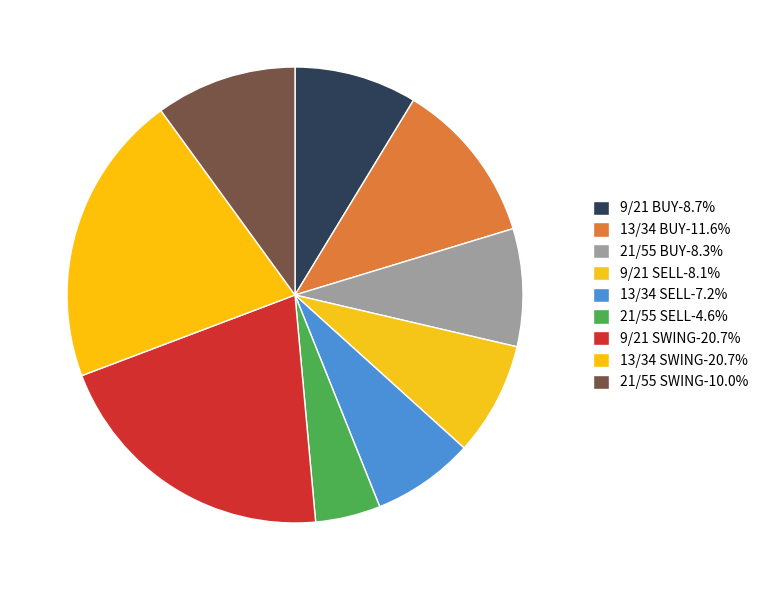

True or false: 21/55 BUY accounts for 22% of the total.

False